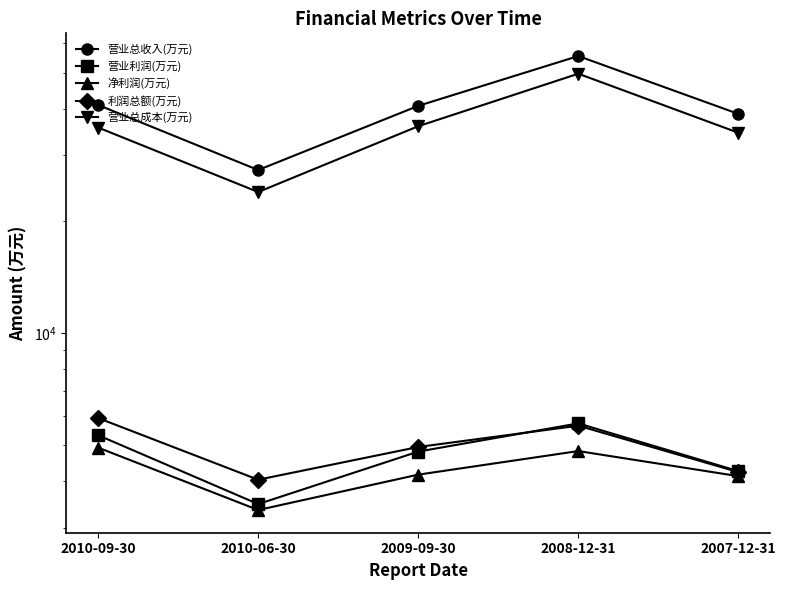

The 营业利润(万元) series shows 3478 at 2010-06-30. True or false?

True